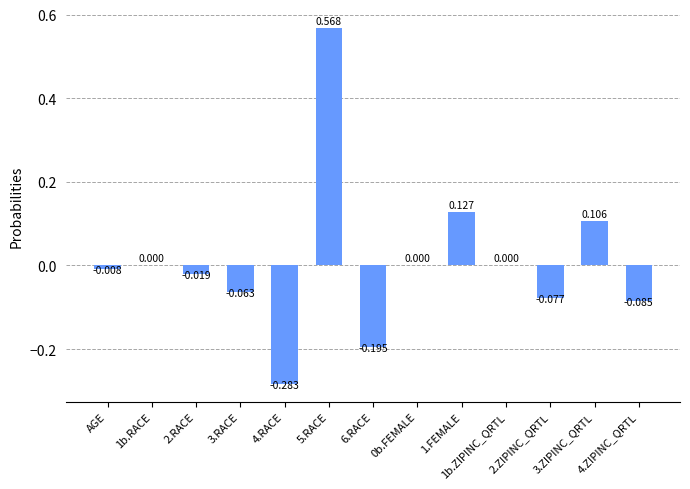

Between 4.RACE and AGE, which is larger?

AGE